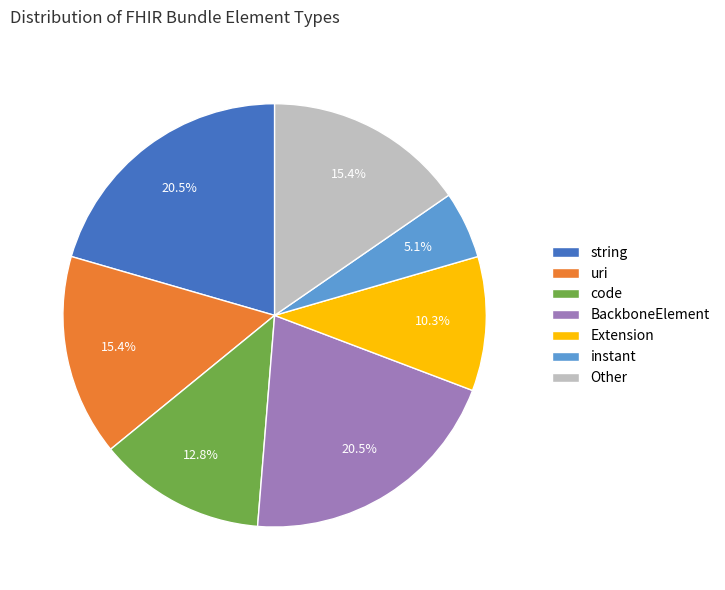

Combined, do BackboneElement and code account for over 50%?

No